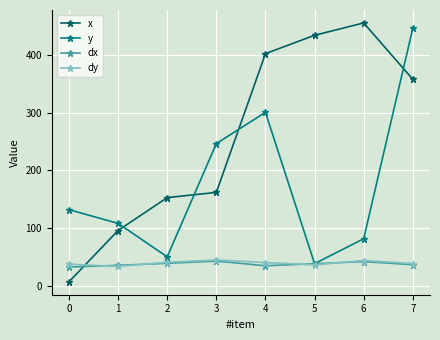

How many times do x and dy cross each other?

1